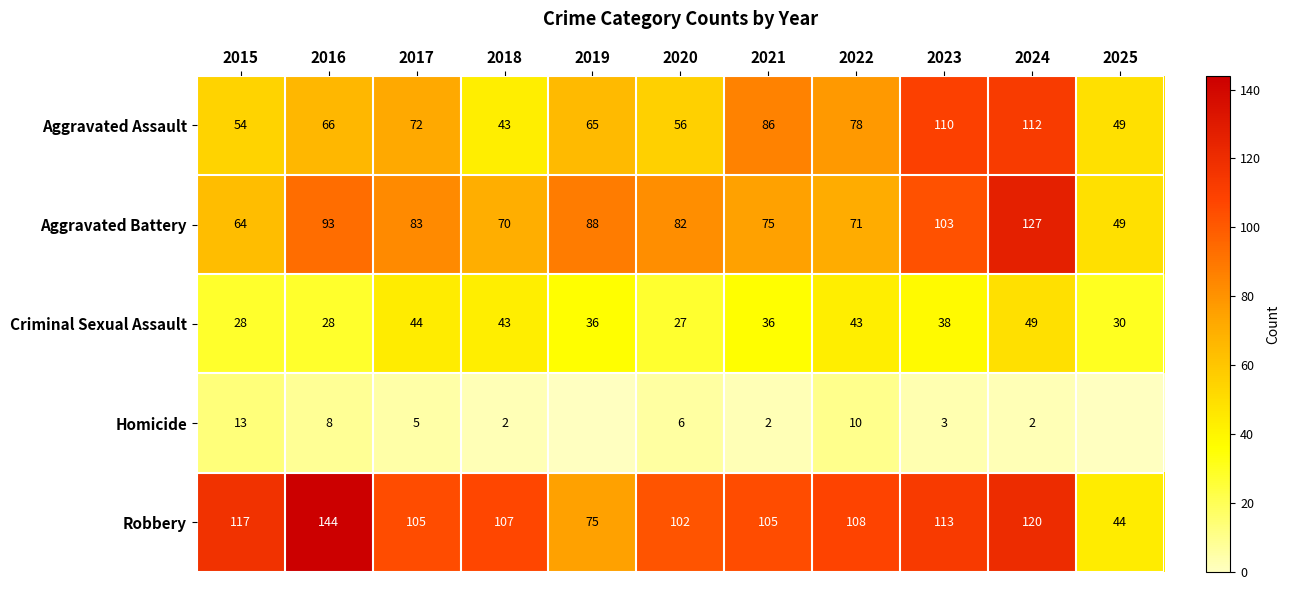

Rank the series at 2022 from highest to lowest value.

Robbery, Aggravated Assault, Aggravated Battery, Criminal Sexual Assault, Homicide